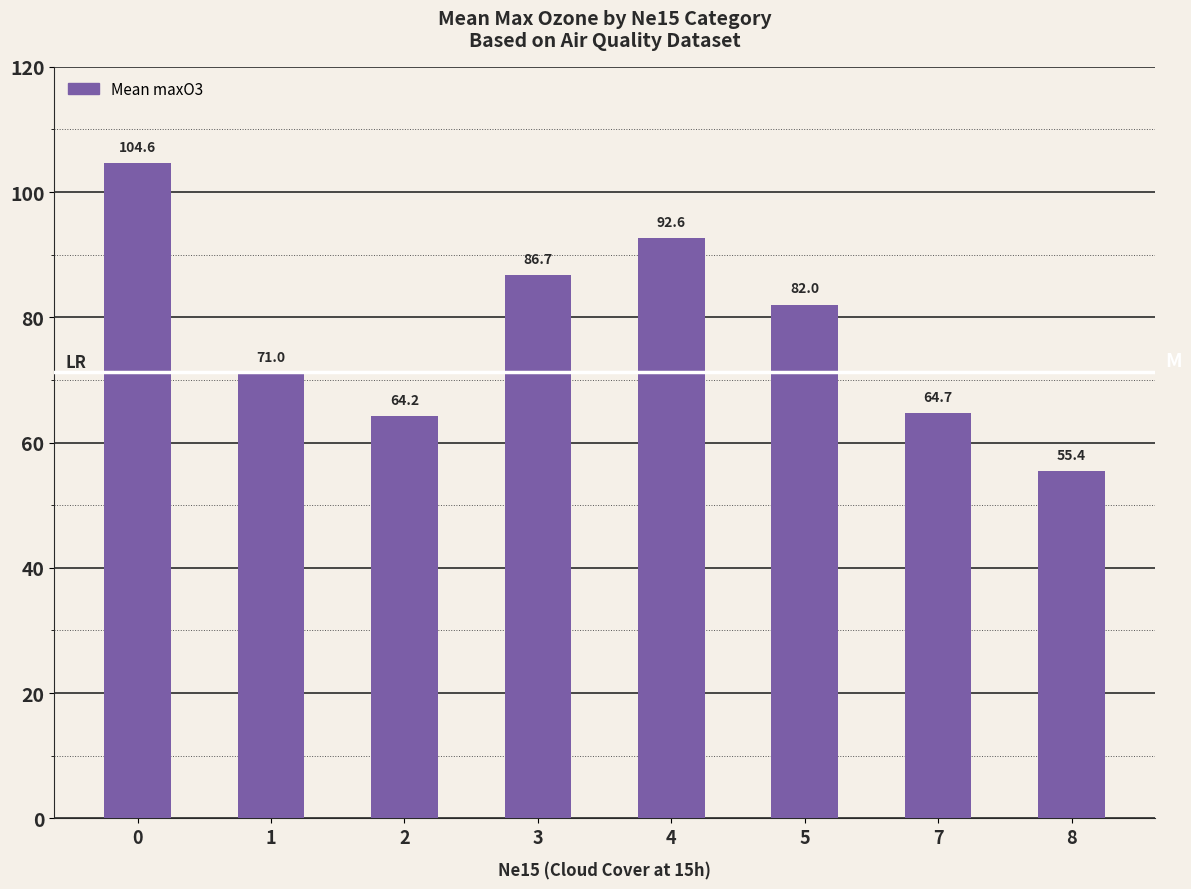

At which label is the value closest to 80?

5